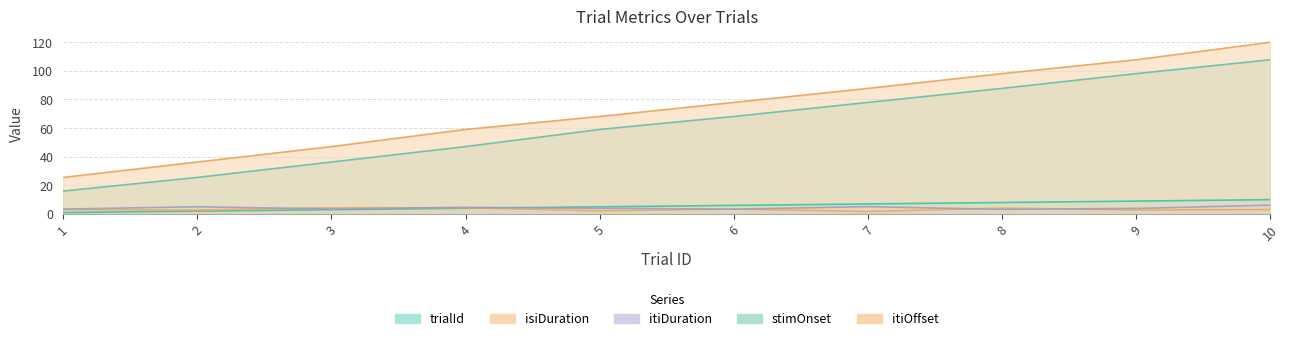

At which label does stimOnset first exceed 68?

6